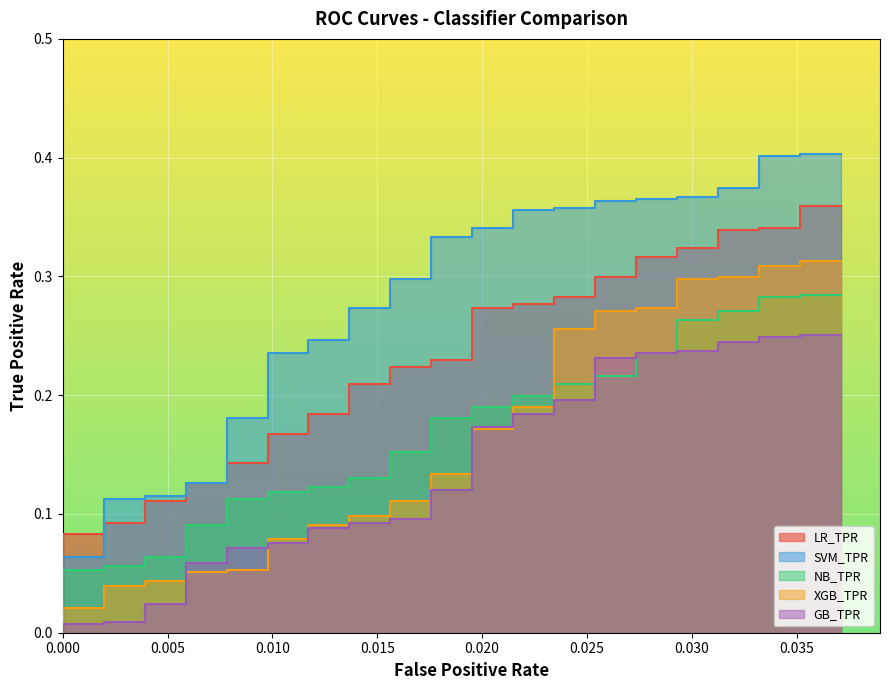

What are all the series names shown in the legend?

LR_TPR, SVM_TPR, NB_TPR, XGB_TPR, GB_TPR